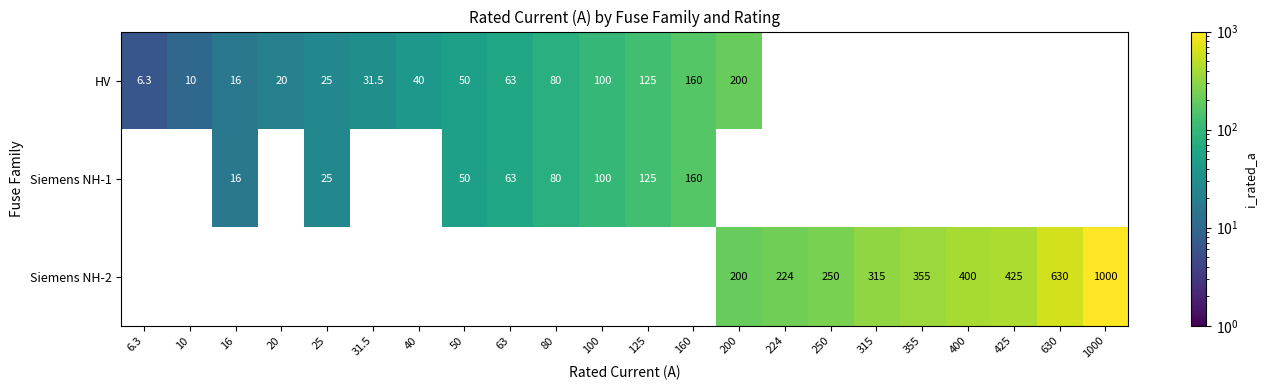

Is the value of Siemens NH-2 at 400 greater than the value of Siemens NH-1 at 25?

Yes